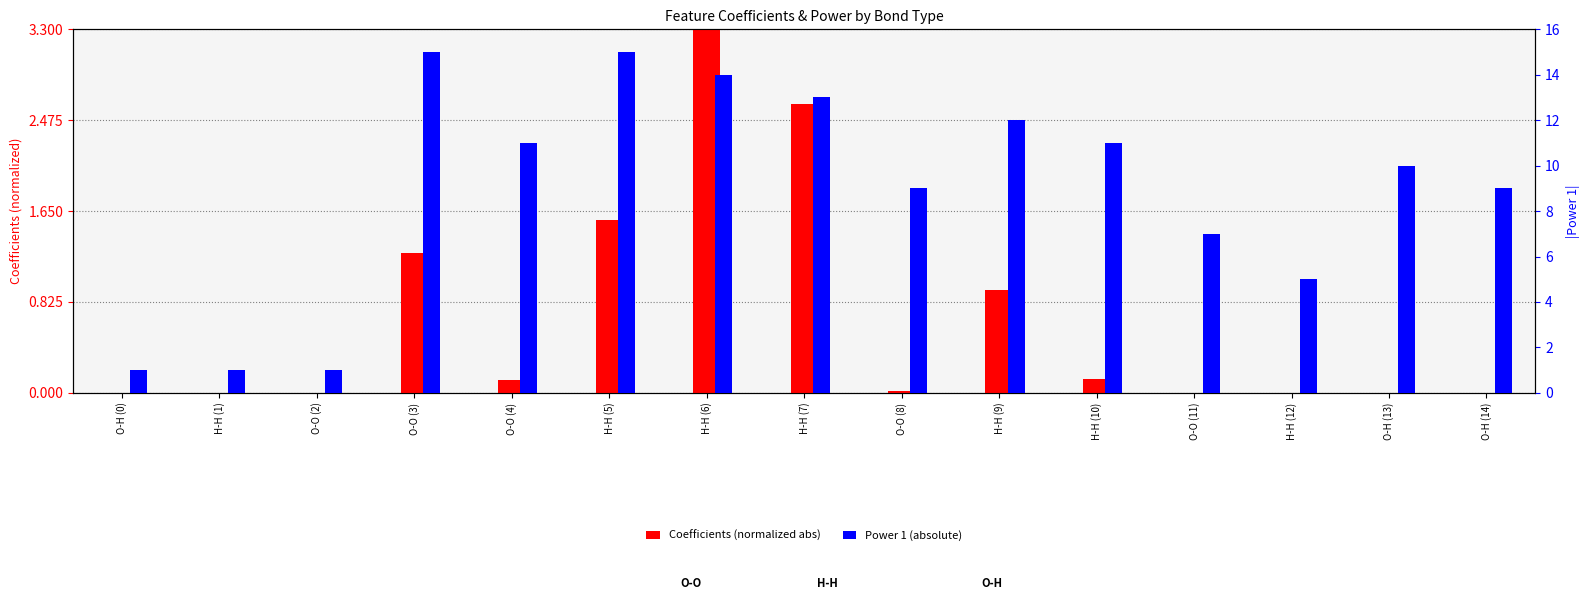

The Coefficients (normalized abs) series shows 0.0 at O-O (2). True or false?

True